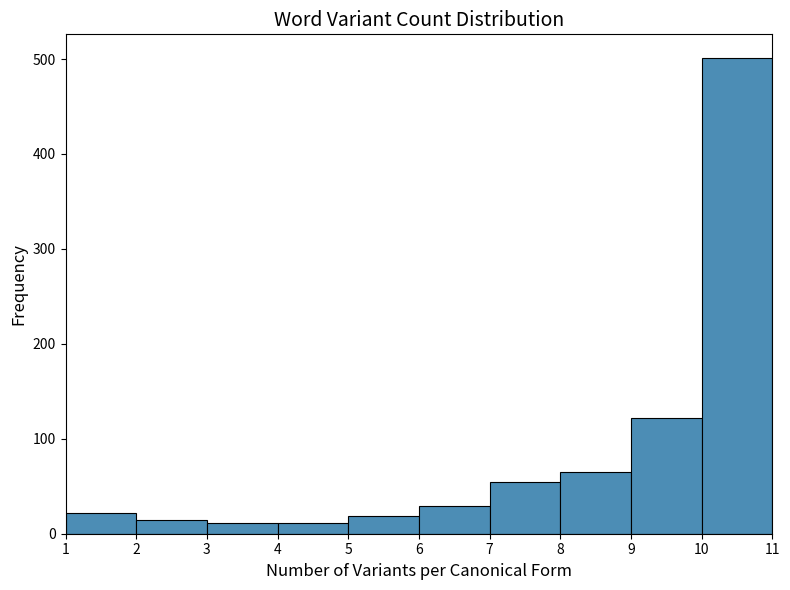

Reading left to right, transcribe this chart: for each bar, give the range it covers on the x-axis and its height. The values are not printed on the chart, so give them approximately, as read against the axis.

1 to 2: 20
2 to 3: 10
3 to 4: 10
4 to 5: 10
5 to 6: 20
6 to 7: 30
7 to 8: 50
8 to 9: 70
9 to 10: 120
10 to 11: 500